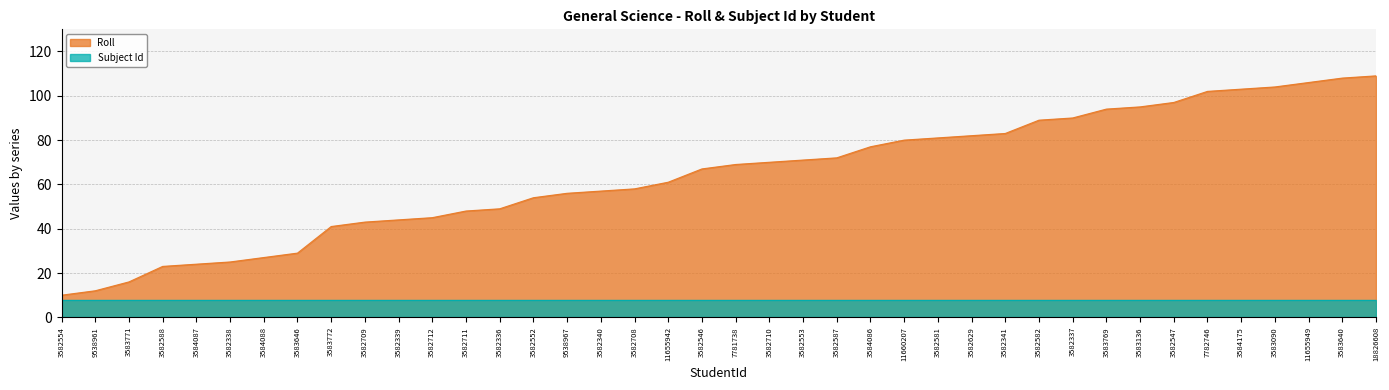

The chart shows a value of 42 at 3582629. True or false?

False